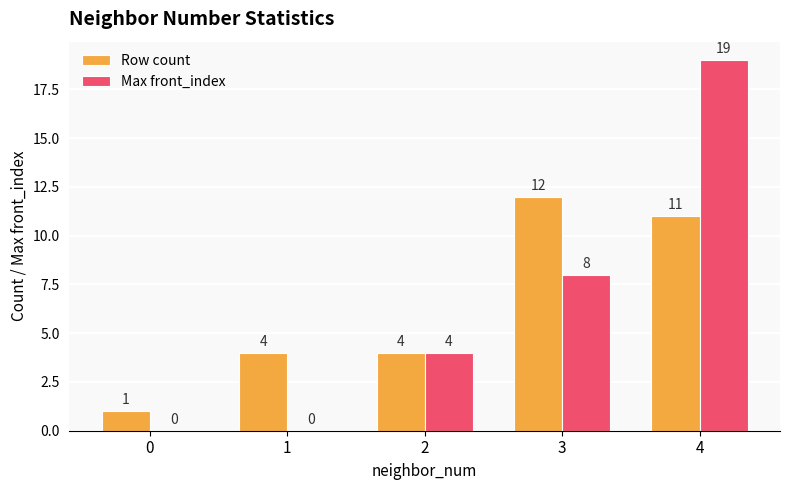

What is the spread (max minus min) of values at 3?

4